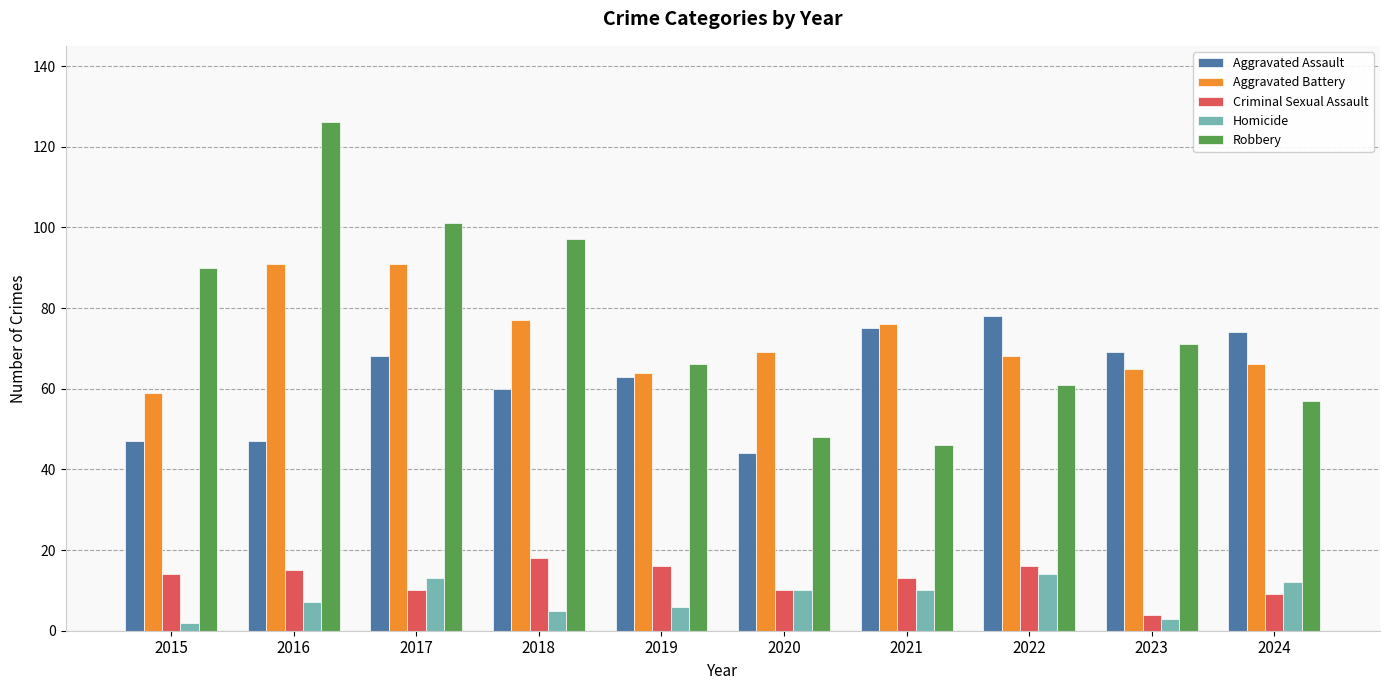

How many bars are there in total?

50